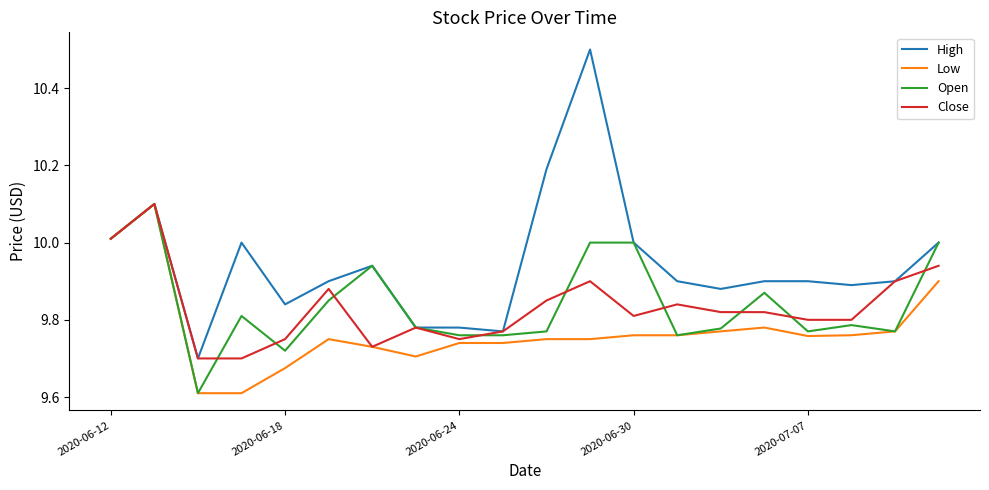

Which series has the largest total across all categories?

High